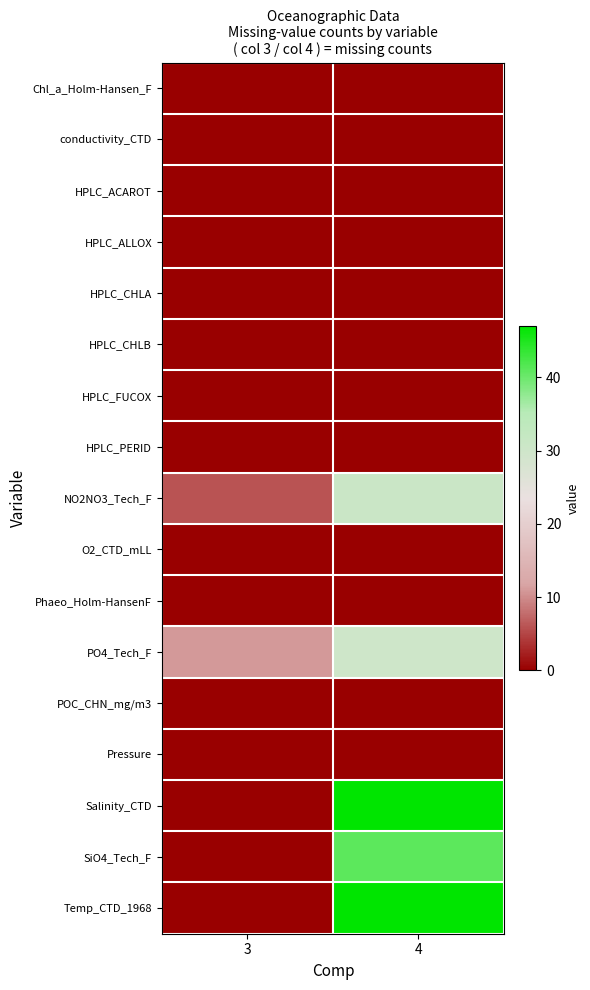

What is the greatest value displayed?

47